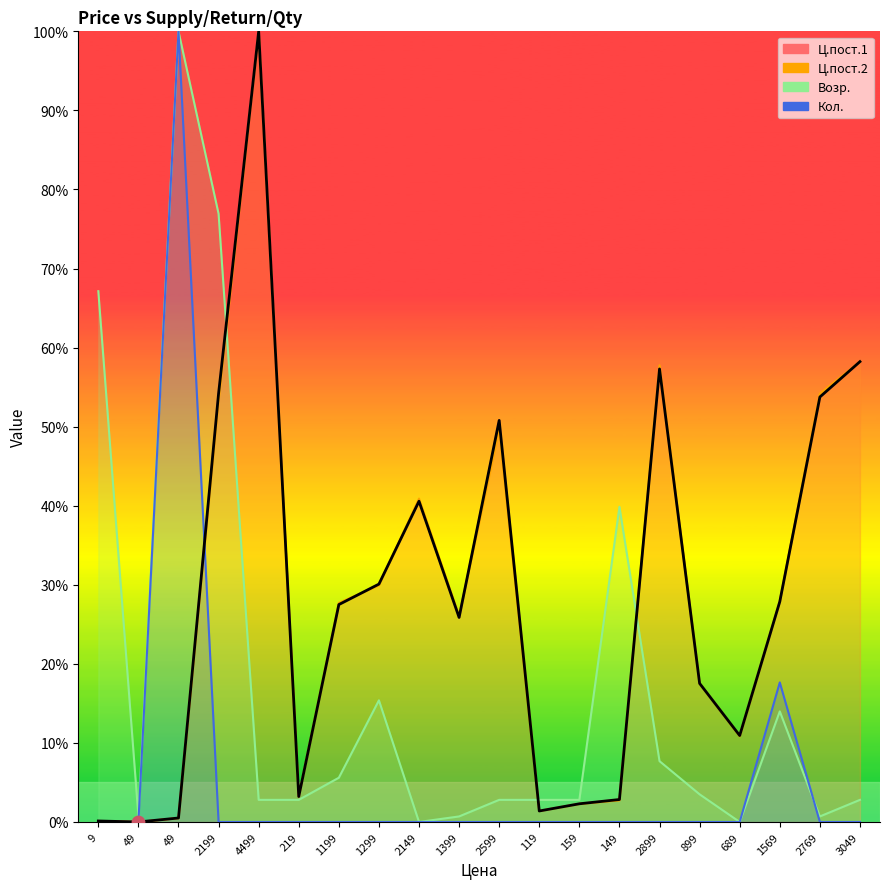

At how many categories does at least one series exceed 0?

20